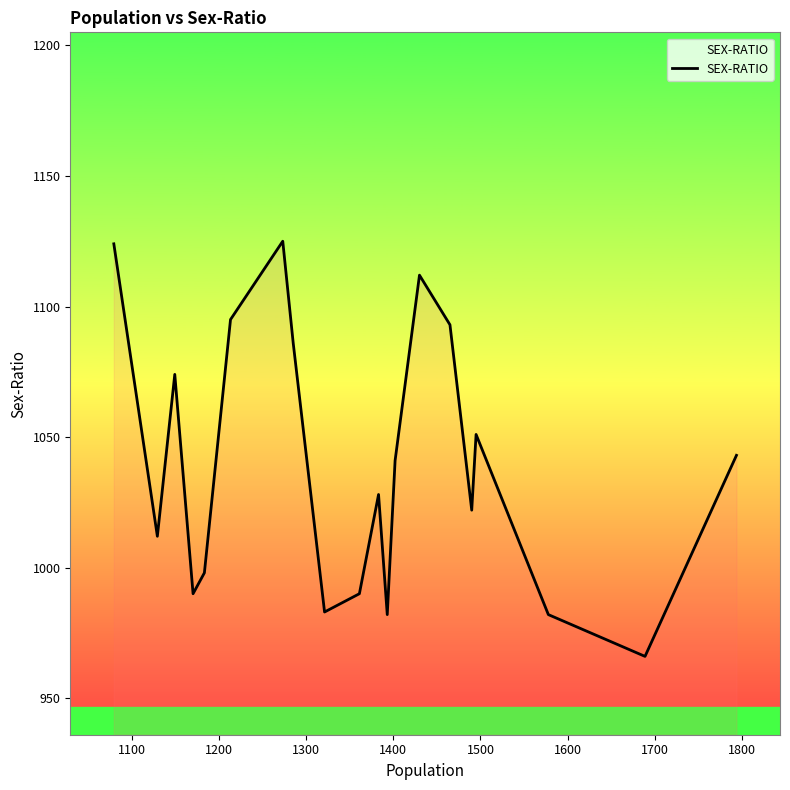

What is the greatest value displayed?

1125